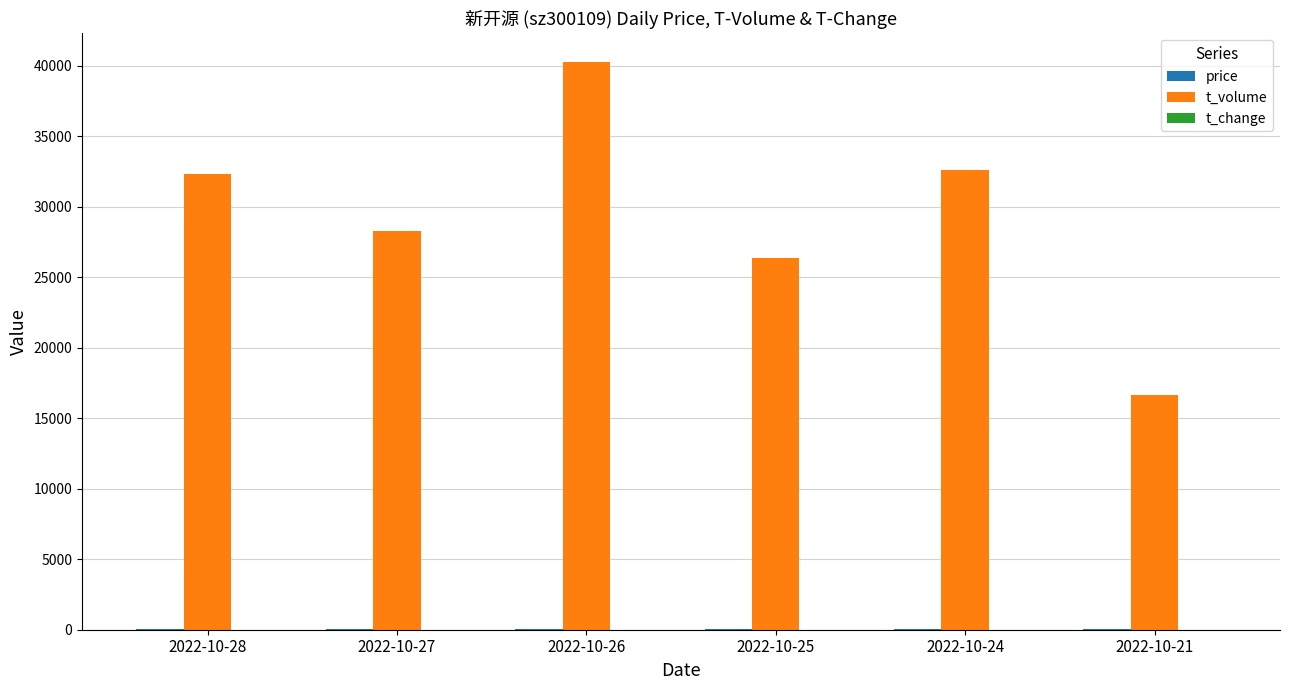

What is the average value of the t_volume series?

29419.0